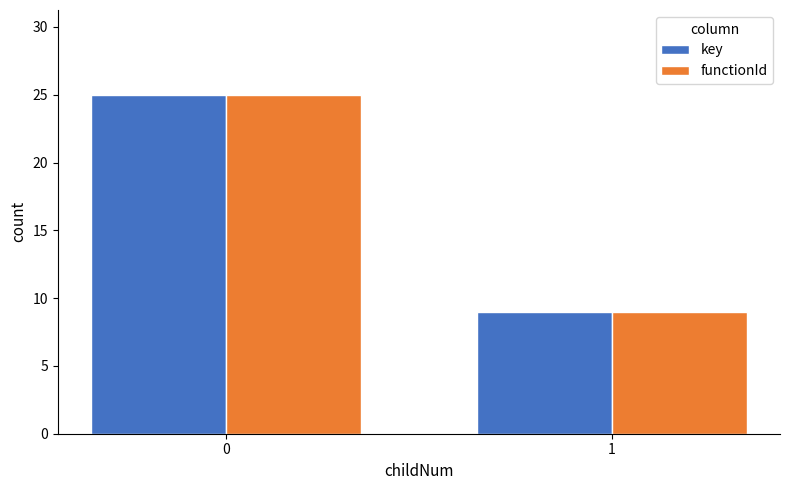

What is the sum of the functionId values at 0 and 1?

34